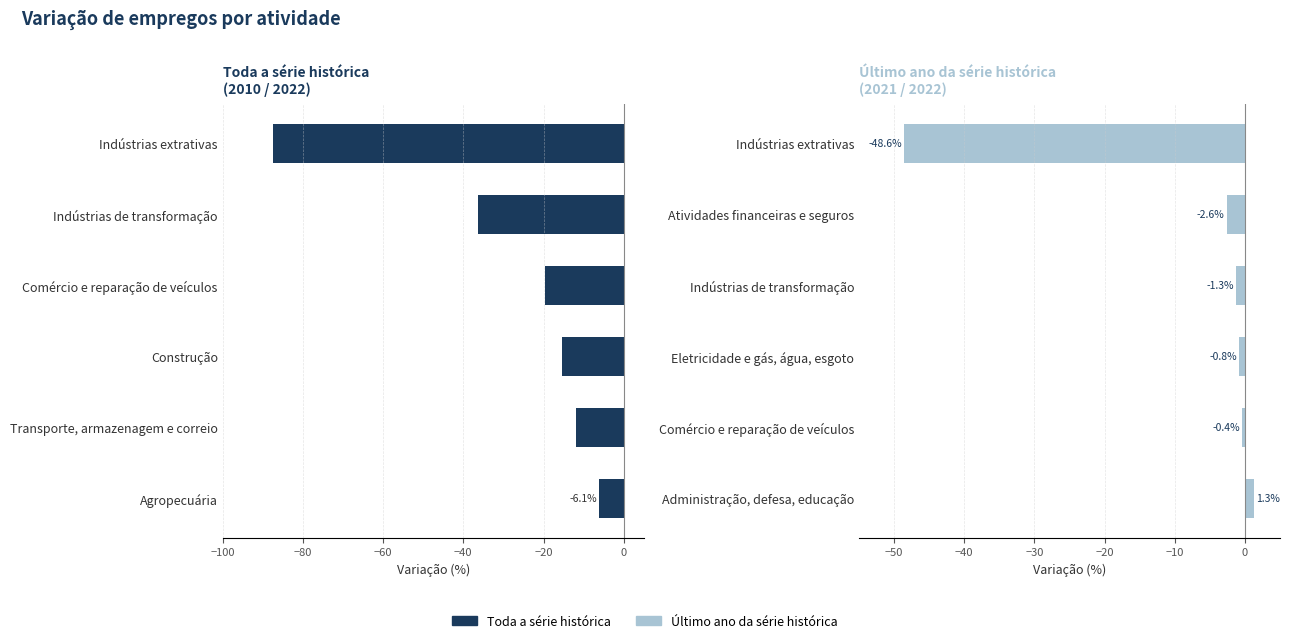

Reading left to right, transcribe all the data shown in this chart.

Toda a série histórica: -87.5	-36.3	-19.5	-15.5	-12.0	-6.1
Último ano da série histórica: -48.6	-2.6	-1.3	-0.8	-0.4	1.3